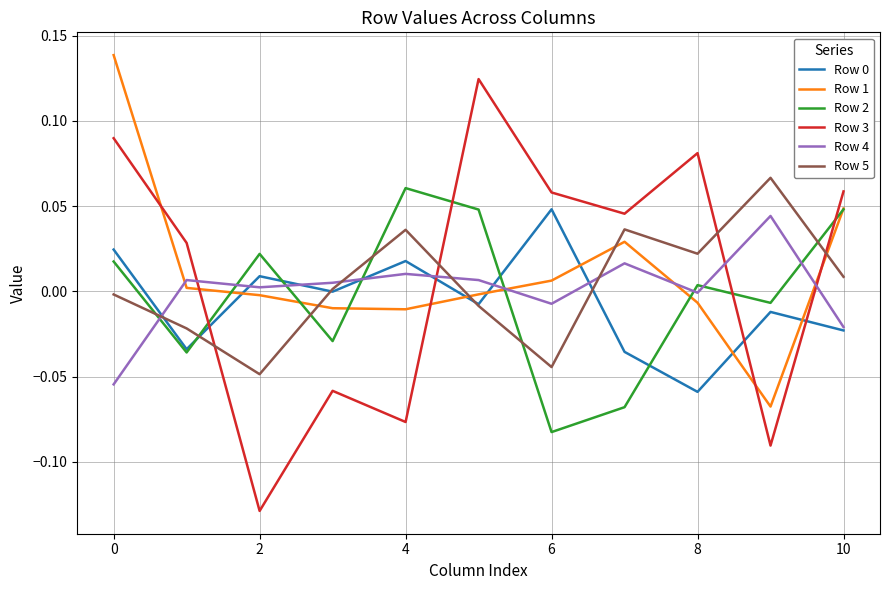

Which series has the largest range (max minus min)?

Row 3